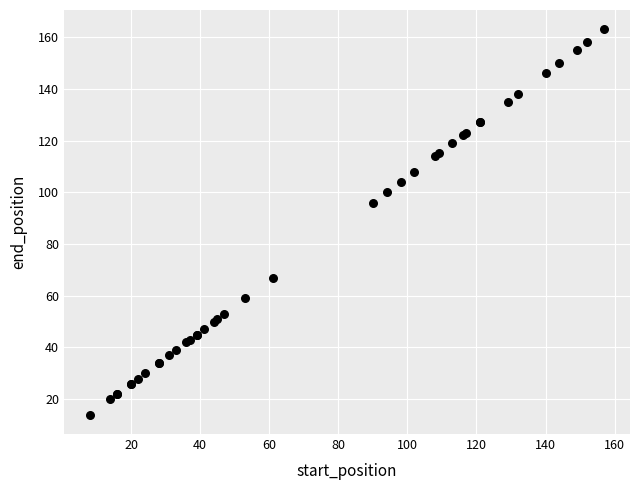

What Y value in the scatter plot is closest to 88?

96